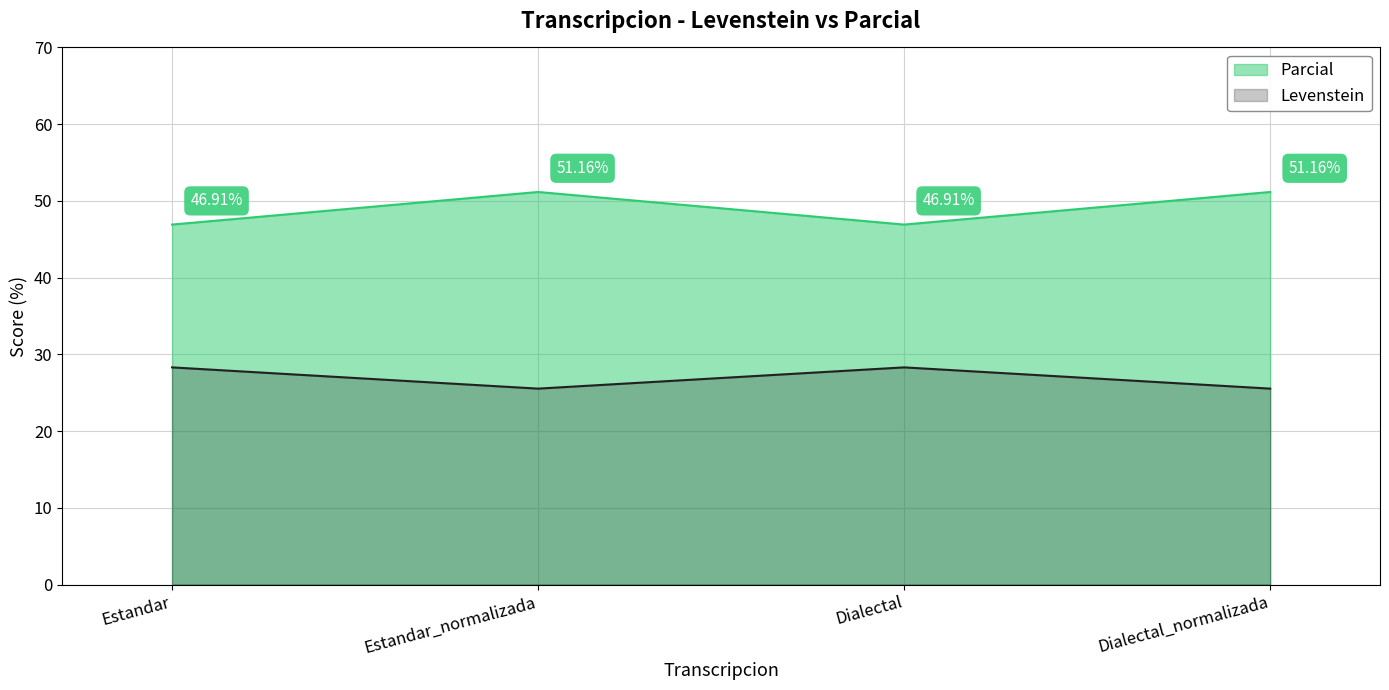

Which series has the largest total across all categories?

Parcial